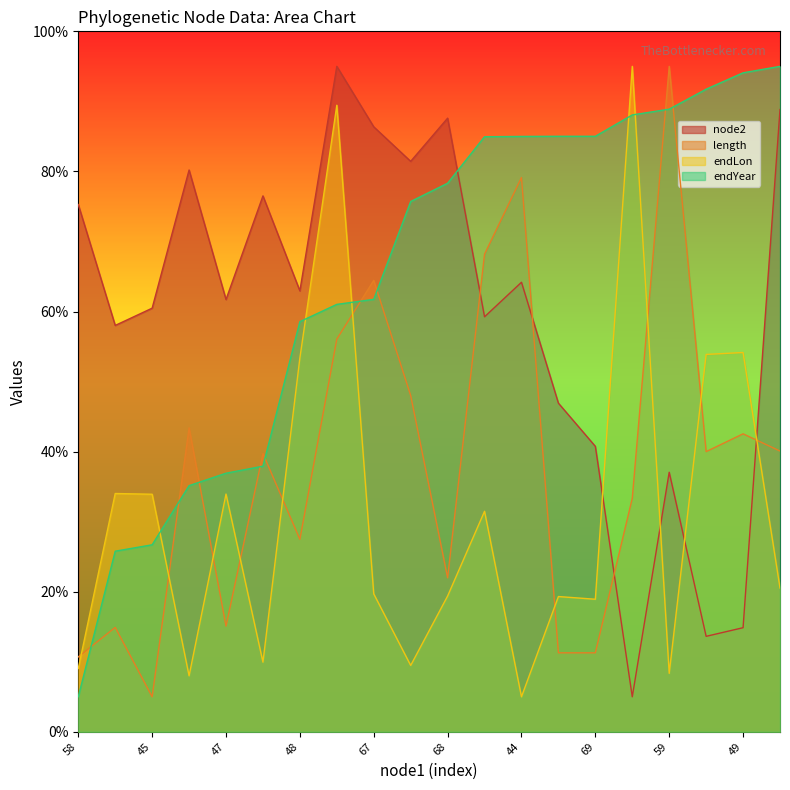

In node2, how many points are lower than both neighbors (excluding endpoints)?

7